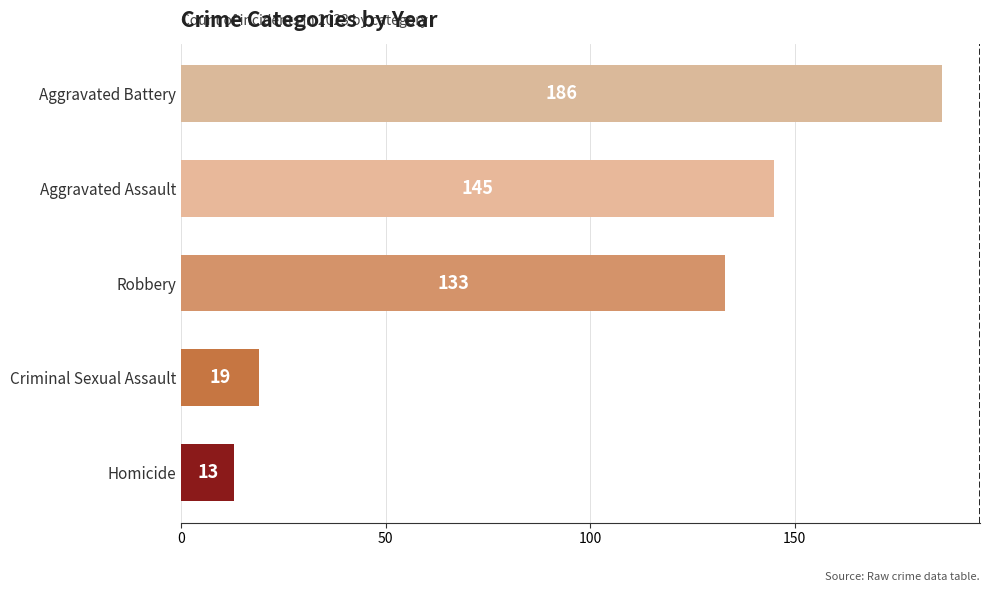

What is the change in value from Homicide to Aggravated Assault?

+132